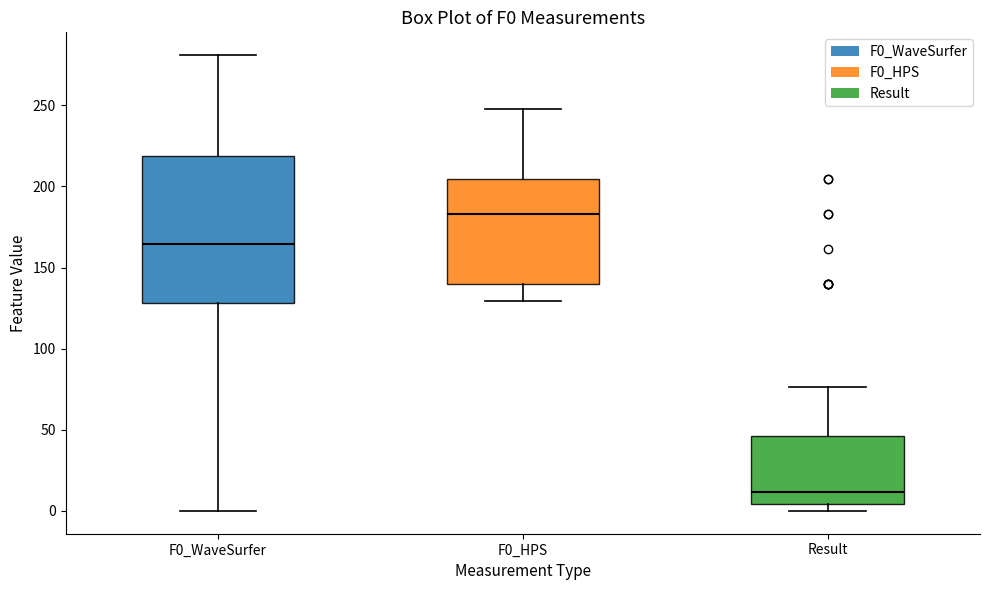

Which box has the highest median line?

F0_HPS